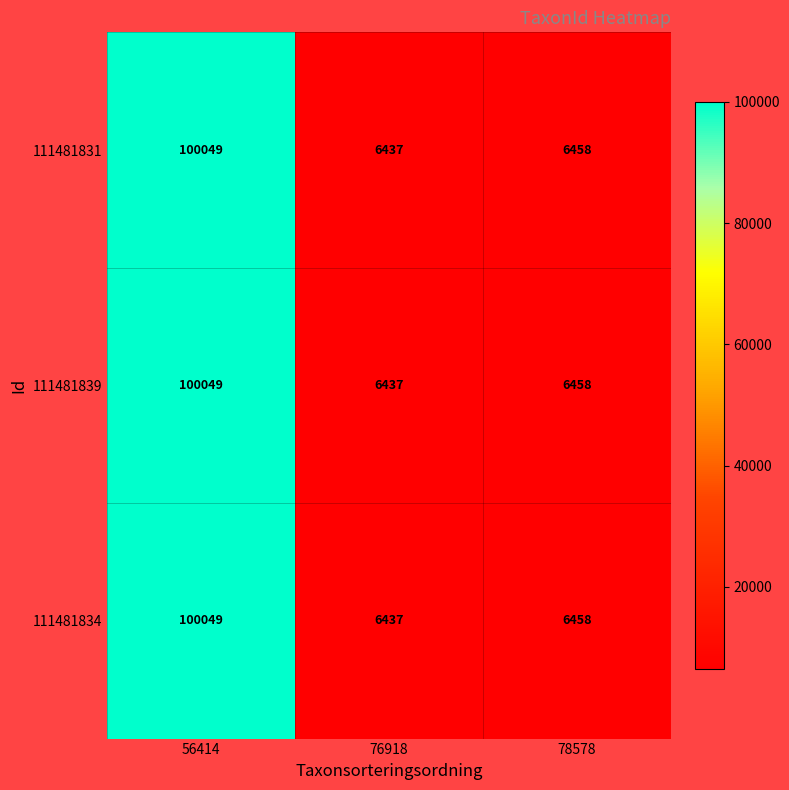

How many distinct data groups are displayed?

3